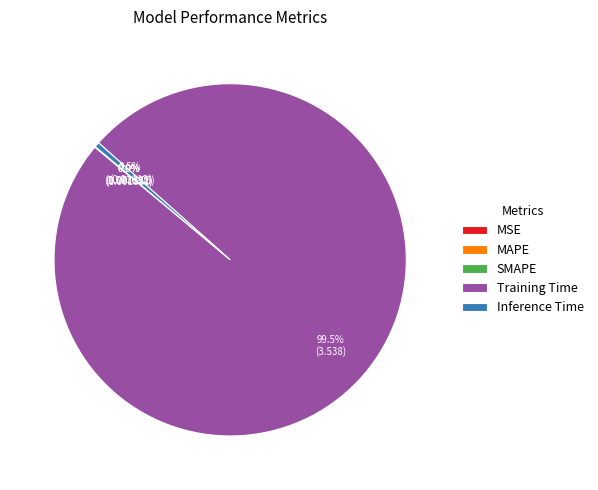

Which slice represents more than half of the pie?

Training Time